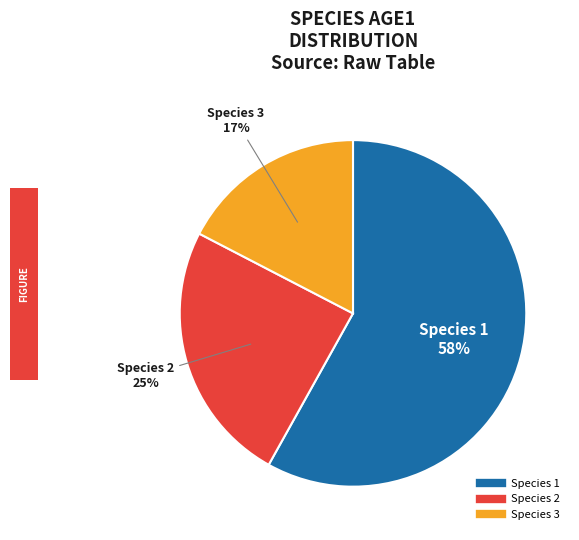

To the nearest percent, what is the combined percentage of Species 3 and Species 2?

42%